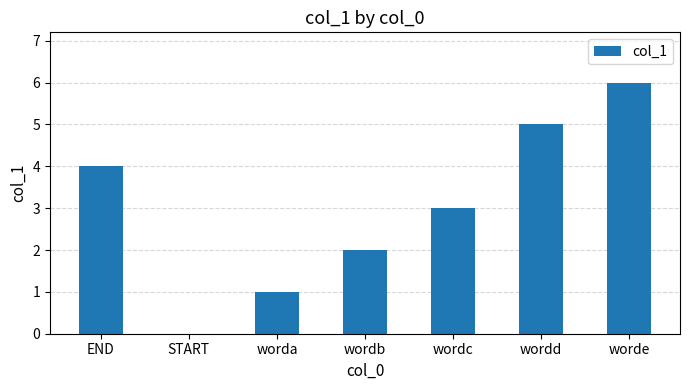

Is it true that the value at END is 6?

False